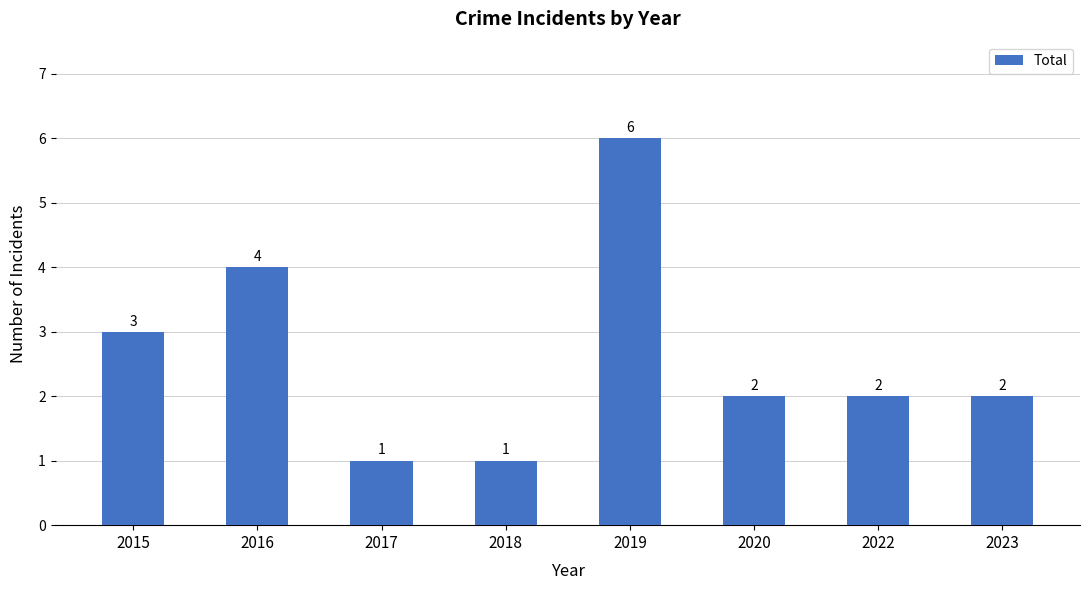

What is the greatest value displayed?

6